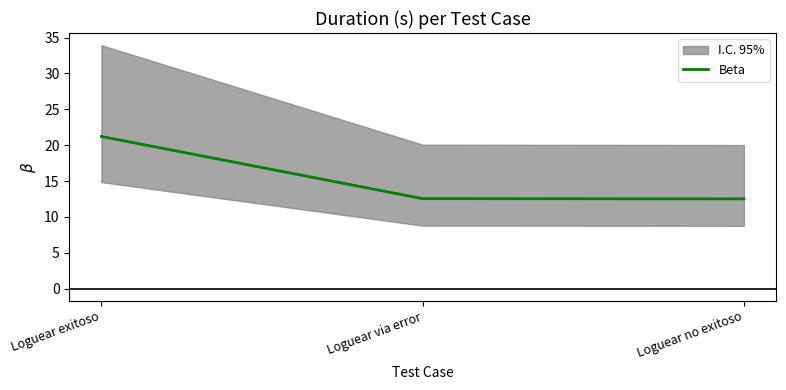

Does the chart display data point markers on the line(s)?

No